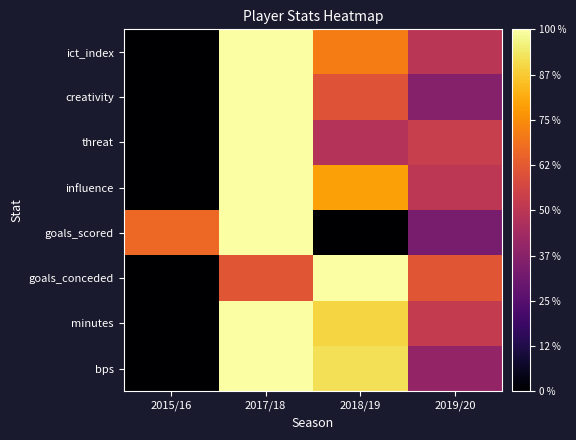

Which category has the highest value across all series?

2017/18